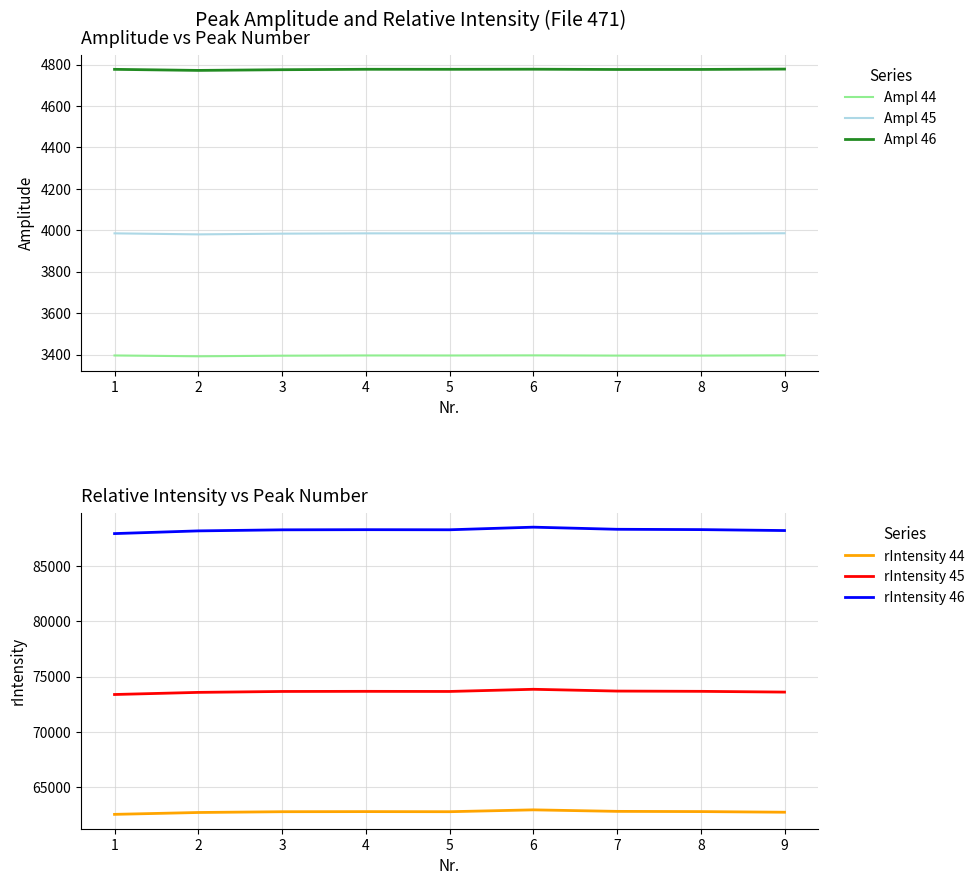

What is the lowest value of the Ampl 44 series?

3391.6